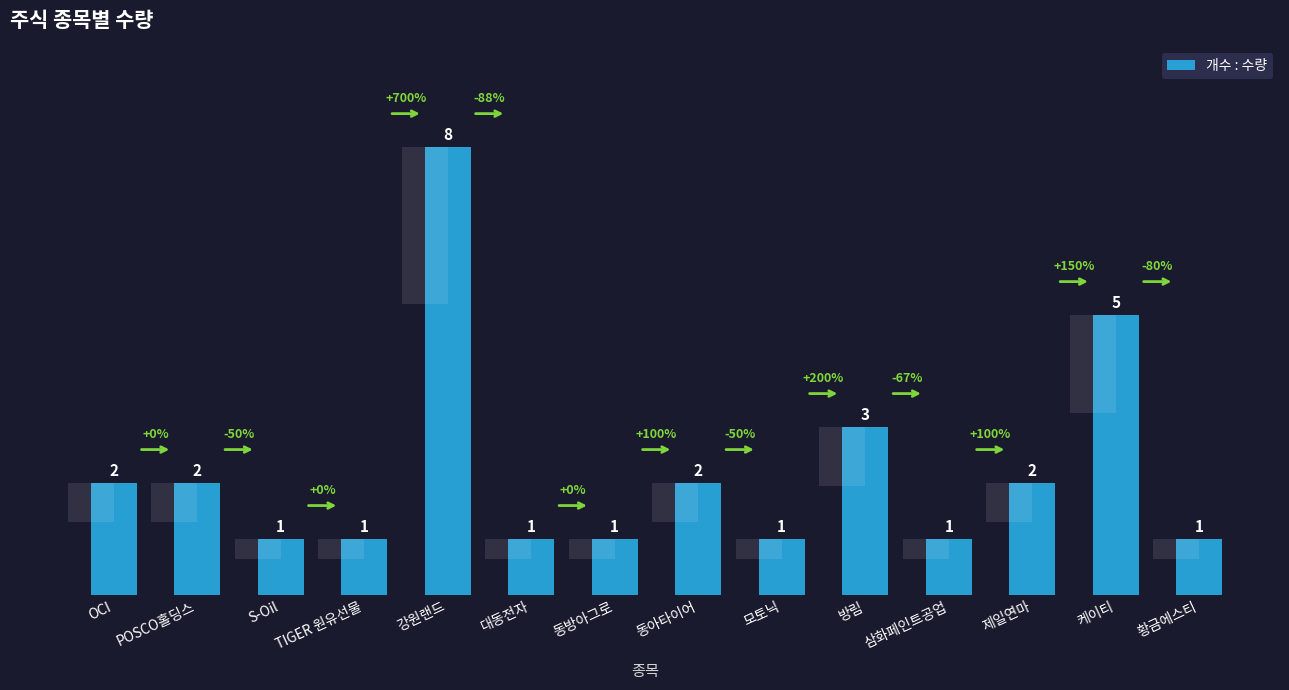

Reading left to right, what are all the values shown in this chart?

2	2	1	1	8	1	1	2	1	3	1	2	5	1